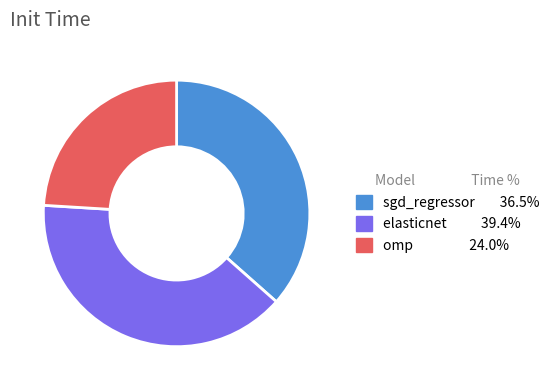

Rank the categories by value from highest to lowest.

elasticnet, sgd_regressor, omp